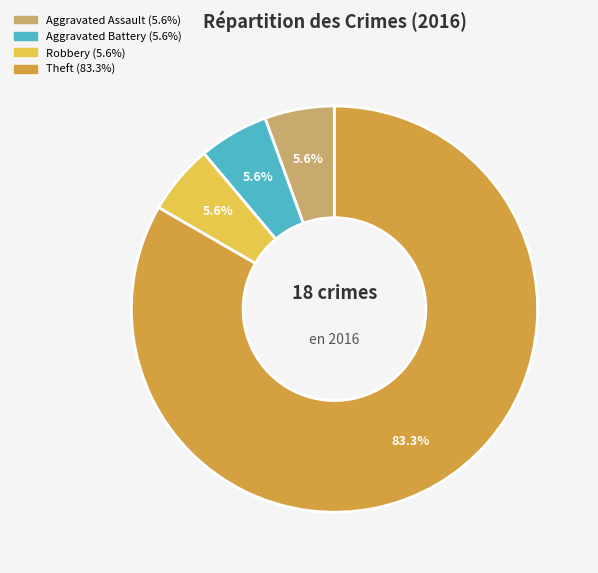

Is there a majority slice in this chart?

Yes